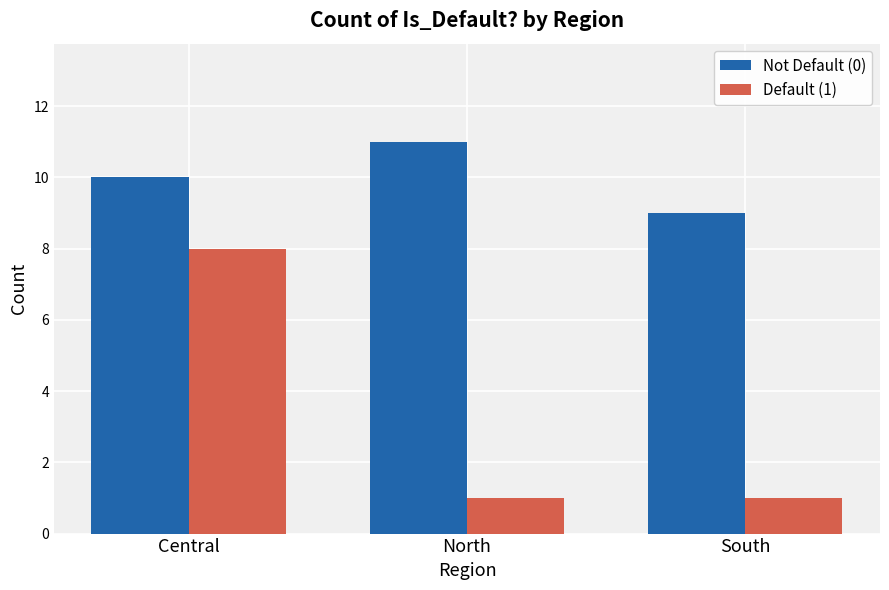

Is it true that Default (1) equals 0 at North?

False